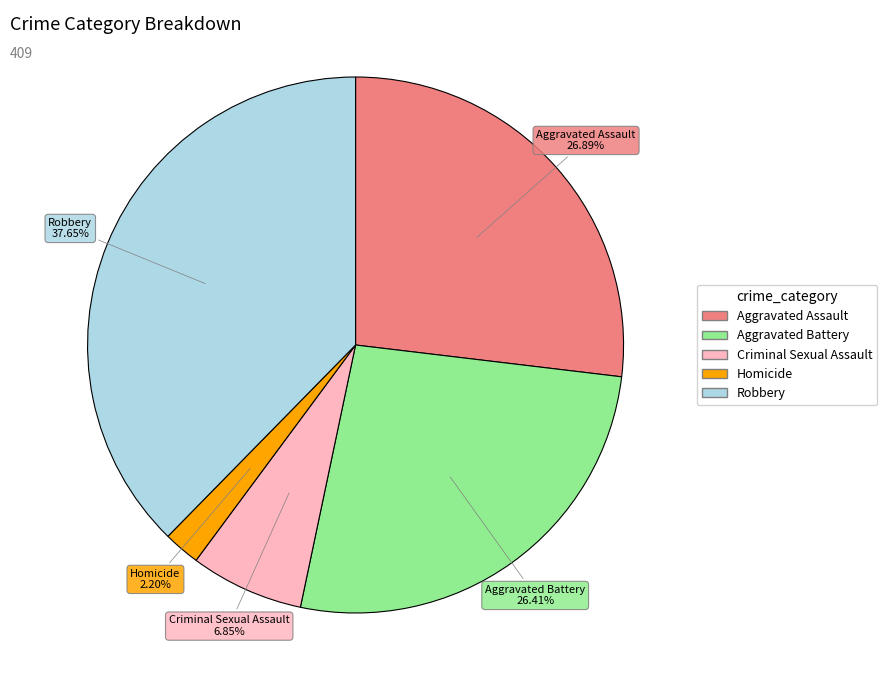

How much of the chart is everything except Homicide?

97.8%